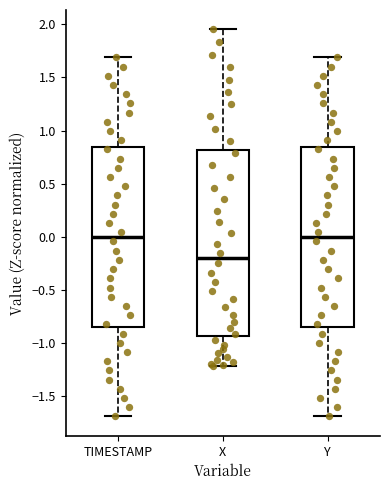

Where is the upper edge of the box for X on the y-axis? The values are not printed on the chart, so give them approximately, as read against the axis.

0.80